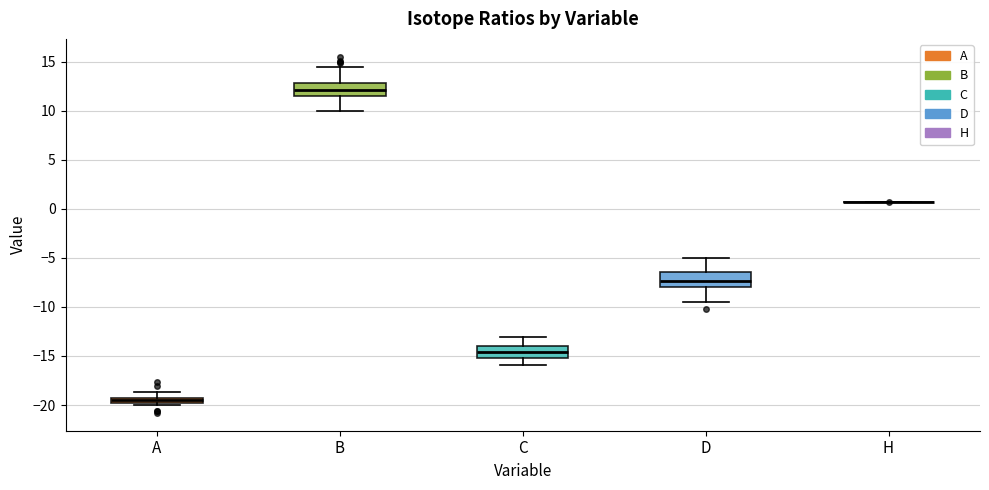

Where does the lower whisker of the box for D end on the y-axis? The values are not printed on the chart, so give them approximately, as read against the axis.

-9.5